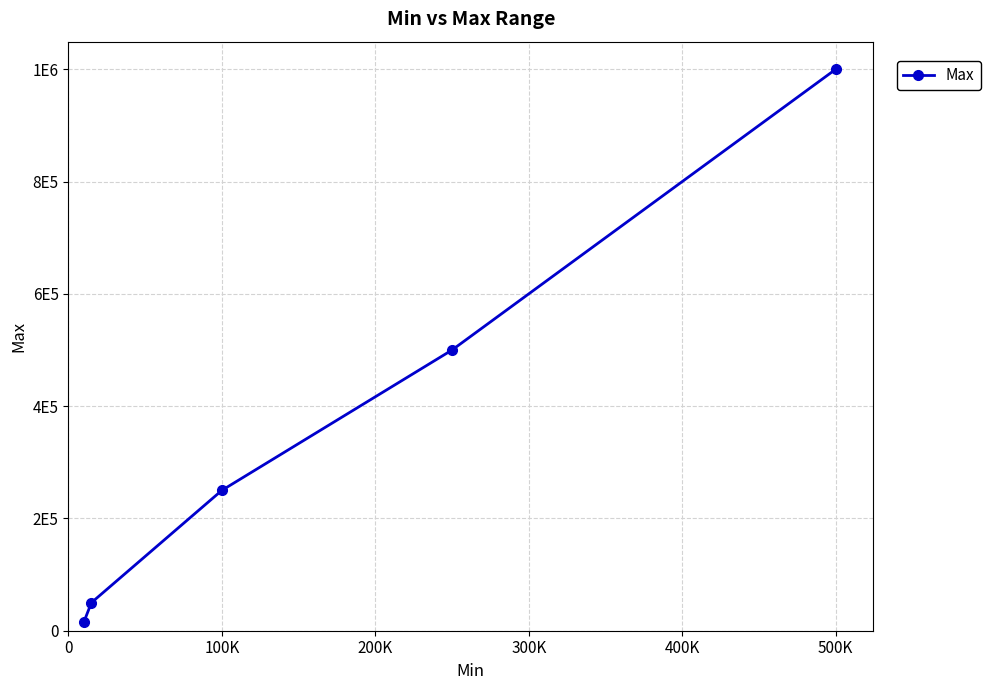

What is the value of the 1st point from the left?

15000